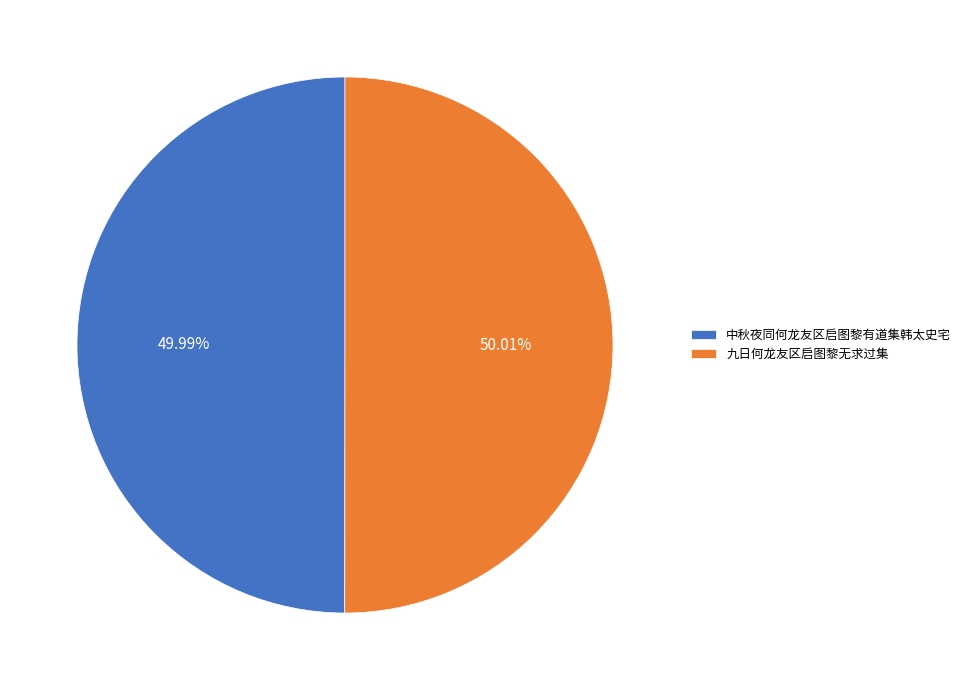

Is there a majority slice in this chart?

Yes